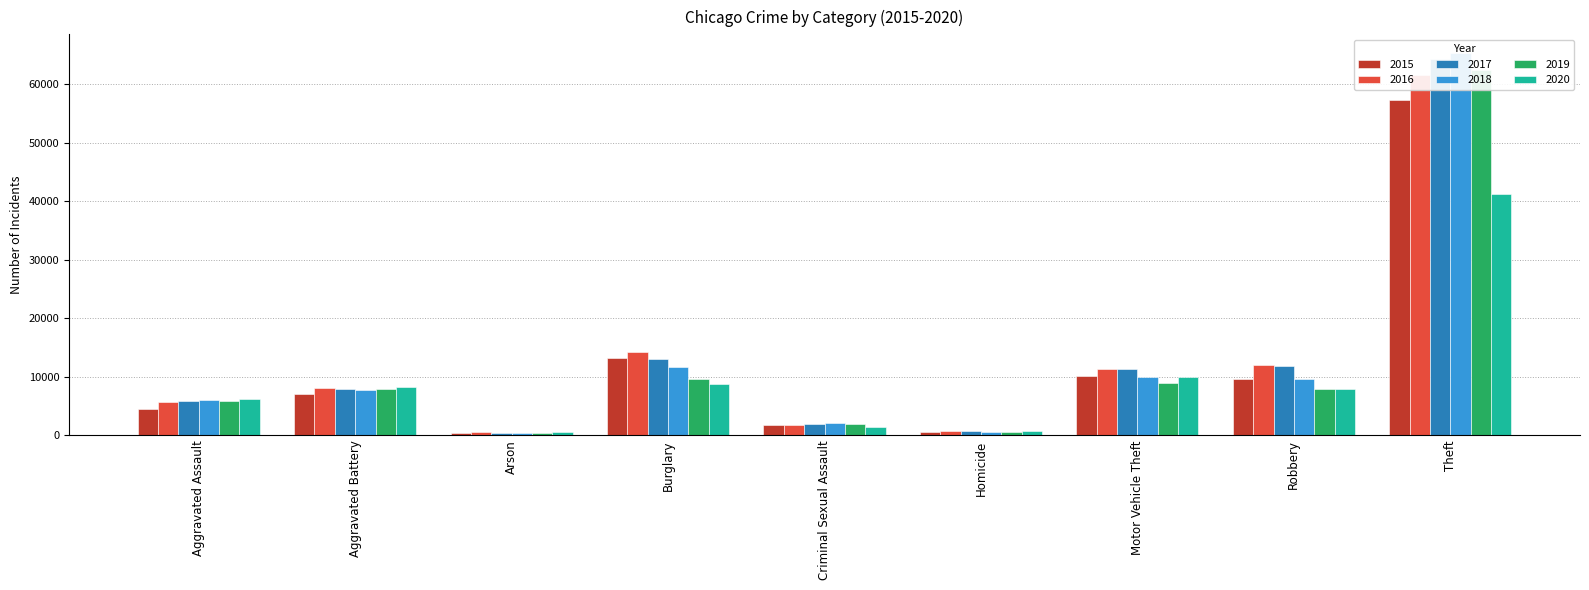

What is the label of the 4th bar from the right?

Homicide